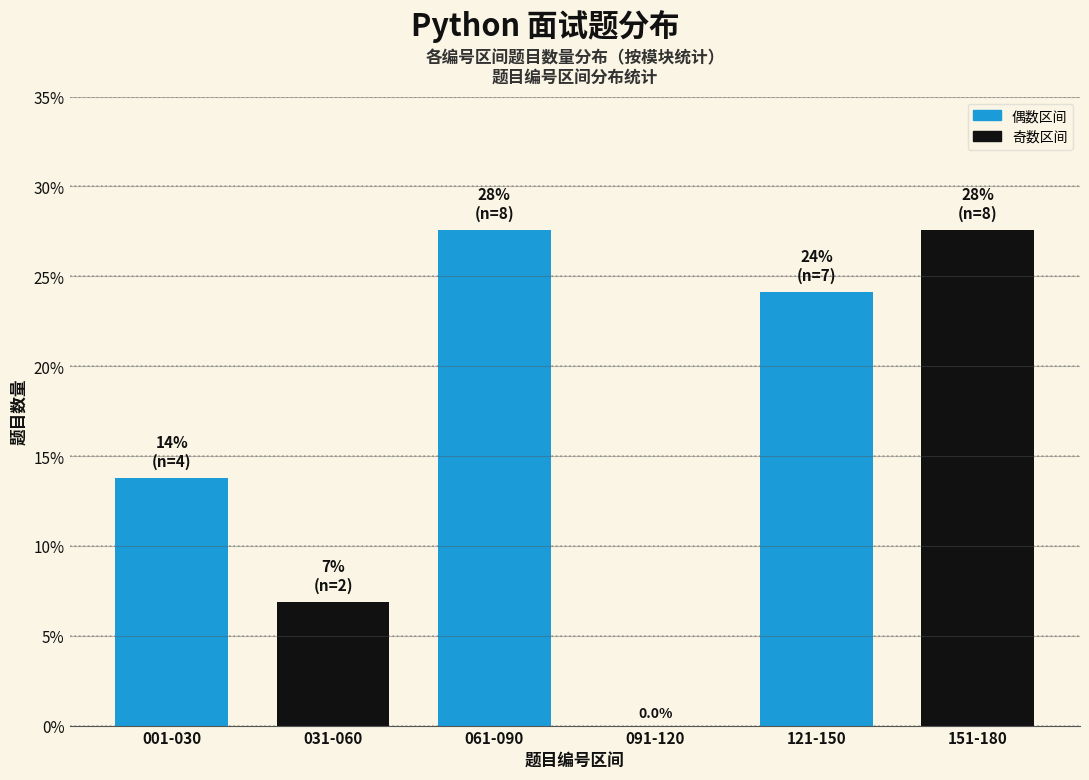

Reading left to right, transcribe all the data shown in this chart.

001-030=13.8	031-060=6.9	061-090=27.6	091-120=0.0	121-150=24.1	151-180=27.6